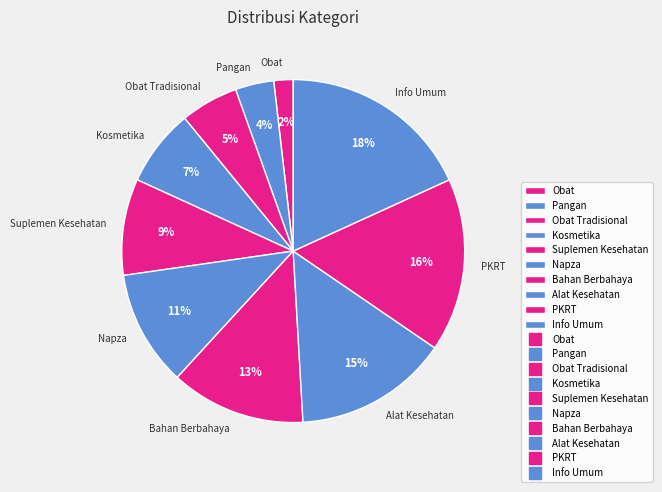

Is there a majority slice in this chart?

No